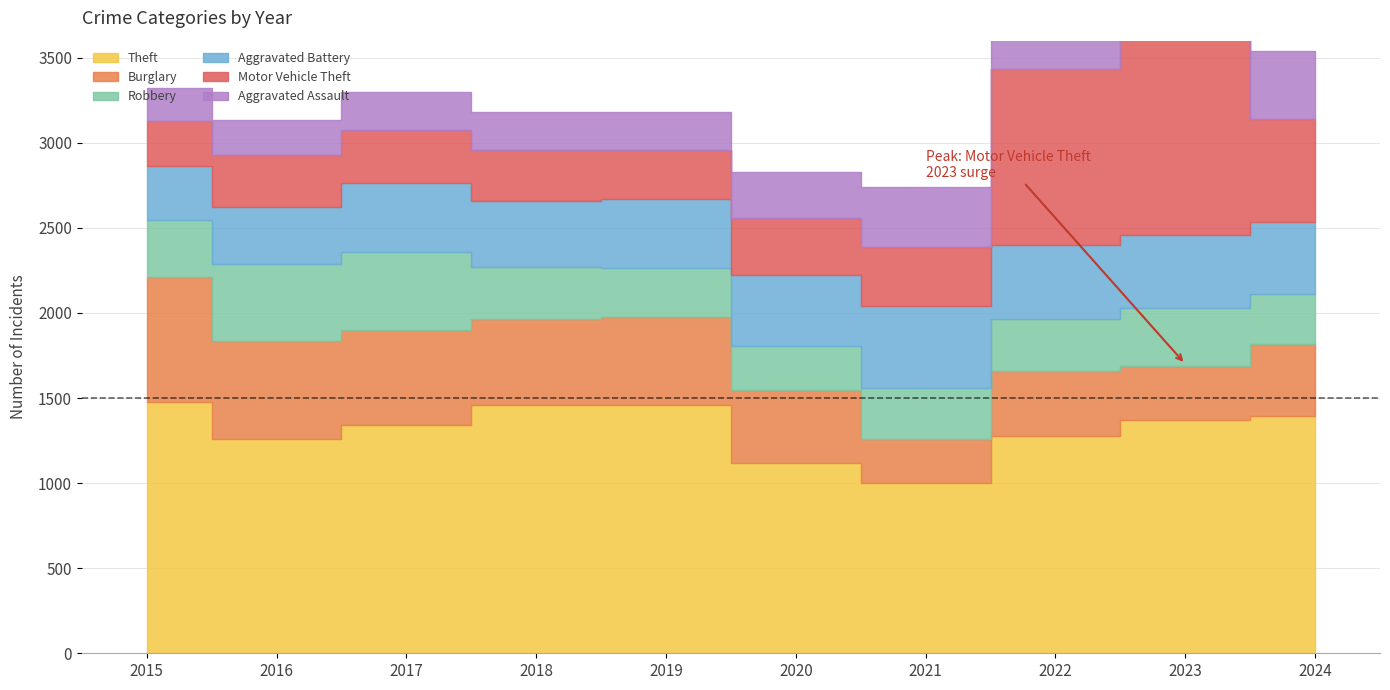

Which category has the lowest value in the Theft series?

2021